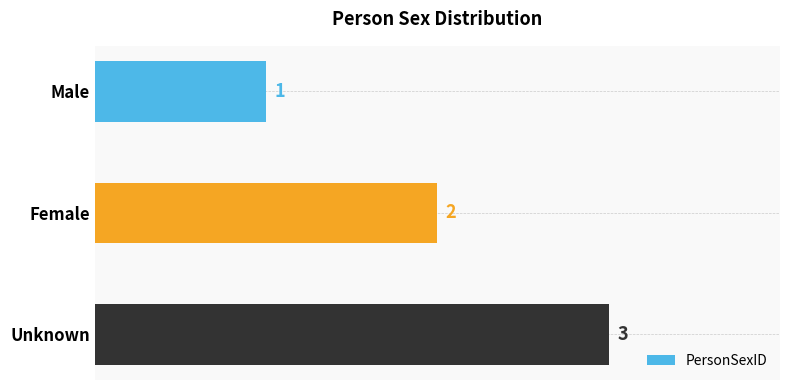

What is the change in value from Female to Unknown?

+1